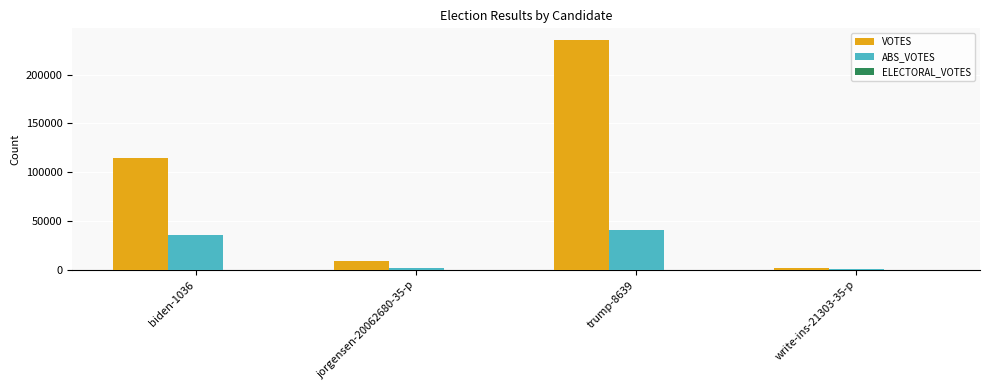

What is the sum of all VOTES values?

361819